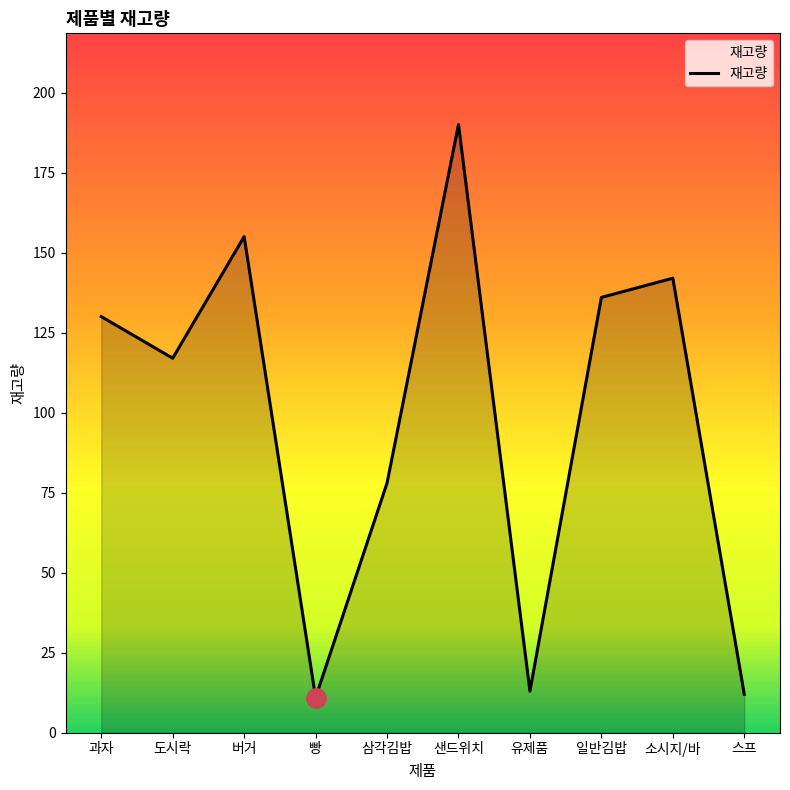

What is the difference between the maximum and second lowest values?

178